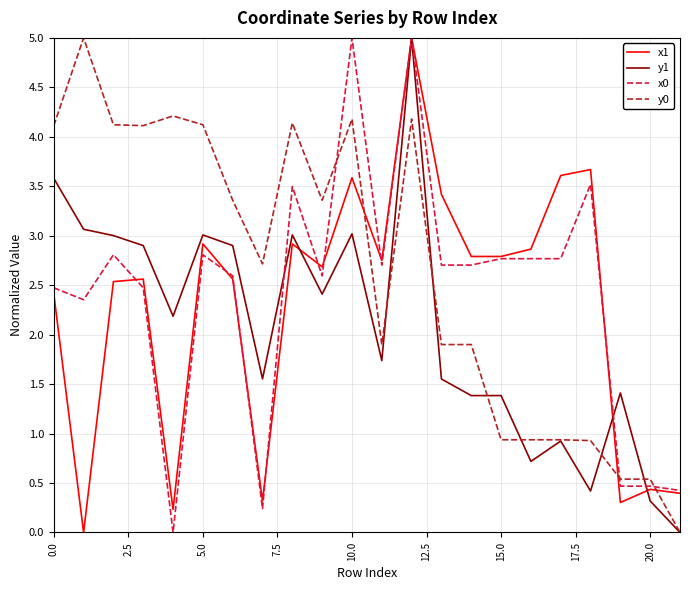

What are all the series names shown in the legend?

x1, y1, x0, y0